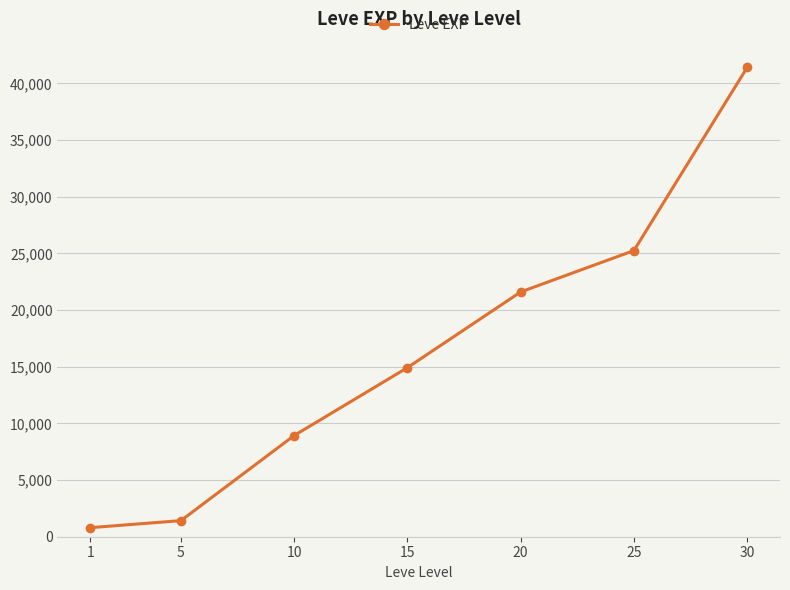

Reading left to right, list all the values displayed in this chart.

800	1420	8930	14920	21600	25250	41410